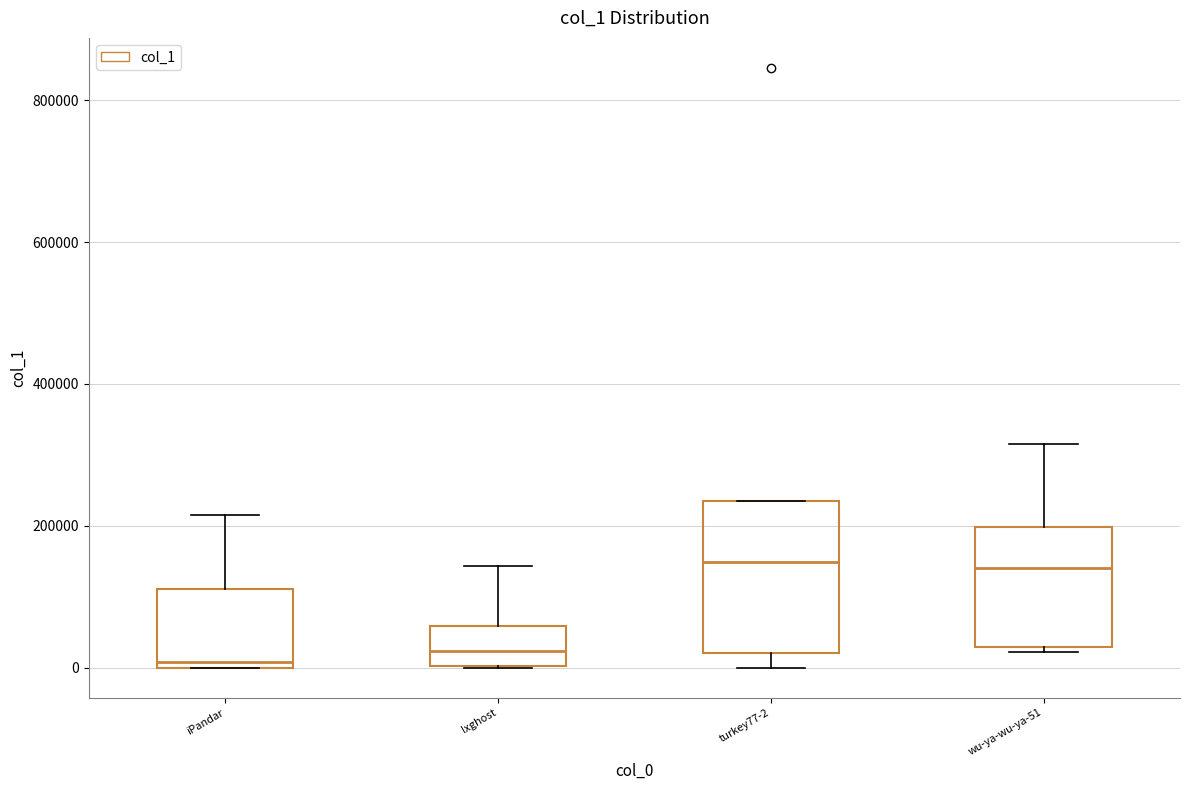

Reading left to right, read every box against the y-axis: the position of its median line, the range the box covers, and the ends of its whiskers. The values are not printed on the chart, so give them approximately, as read against the axis.

iPandar: median 0 (just above the box's lower edge), box 0 to 120000, whiskers 0 to 220000
lxghost: median 20000, box 0 to 60000, whiskers 0 to 140000
turkey77-2: median 140000, box 20000 to 240000, whiskers 0 to 240000
wu-ya-wu-ya-51: median 140000, box 20000 to 200000, whiskers 20000 (just below the box's lower edge) to 320000